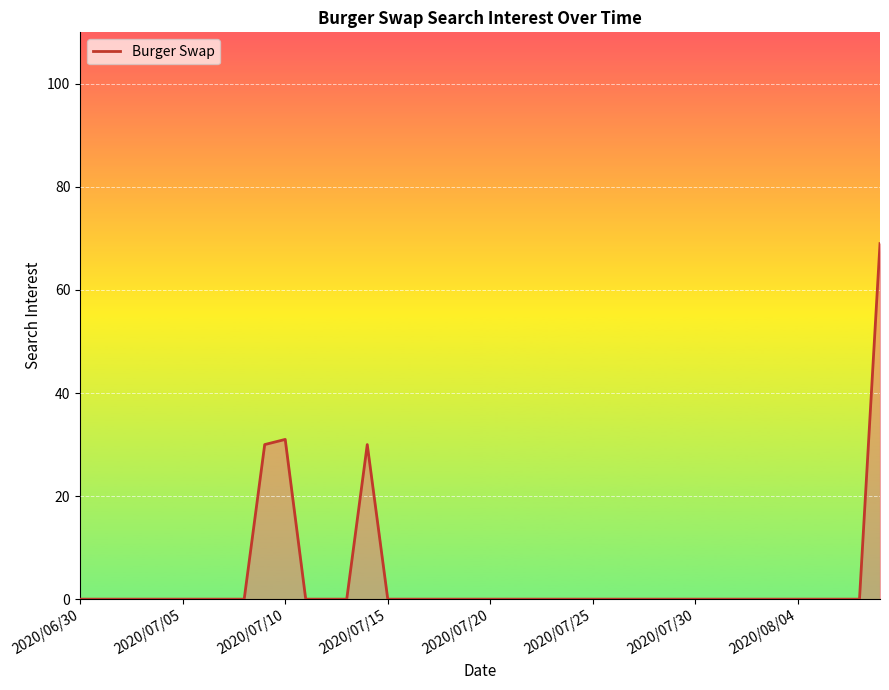

What is the greatest value displayed?

69